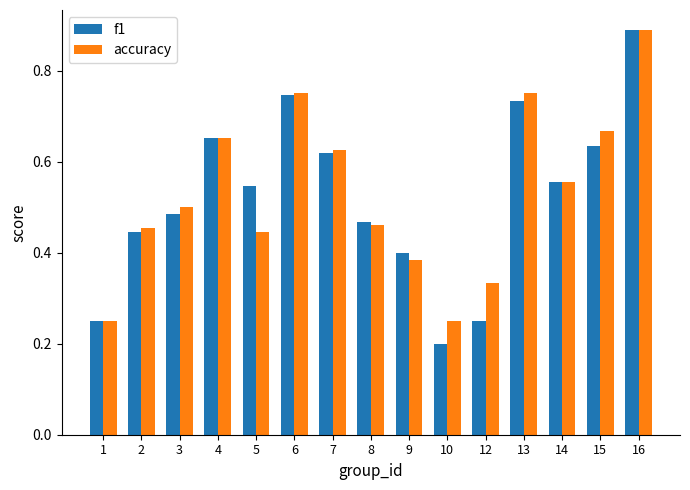

At which category is the sum across all series the highest?

16